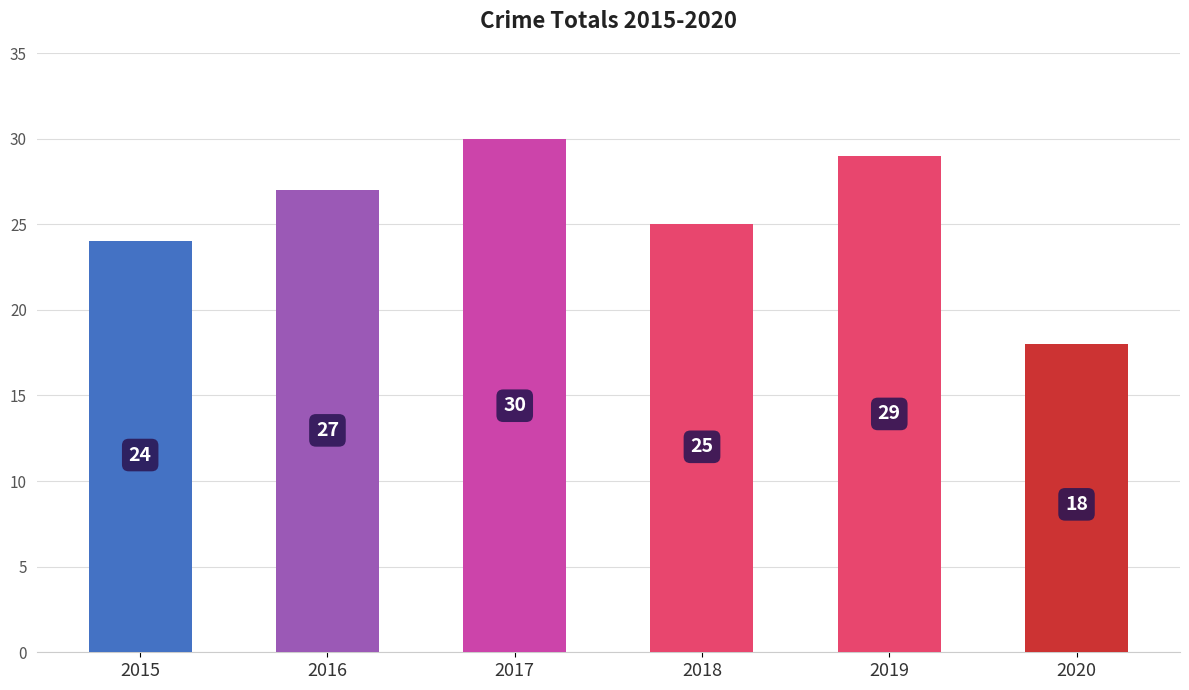

Which label corresponds to the largest value in the chart?

2017